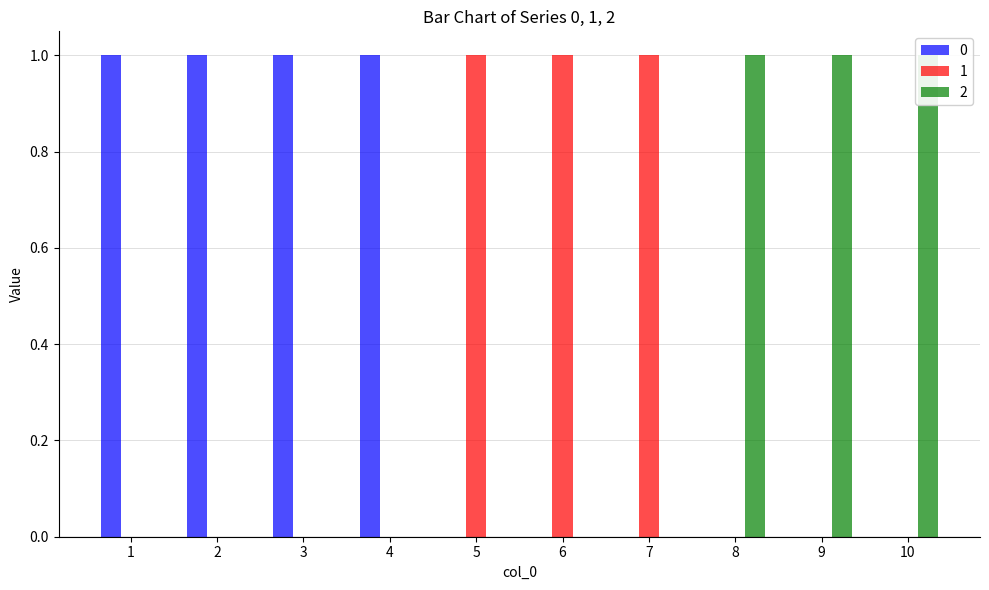

At which label is 0 closest to 0?

5